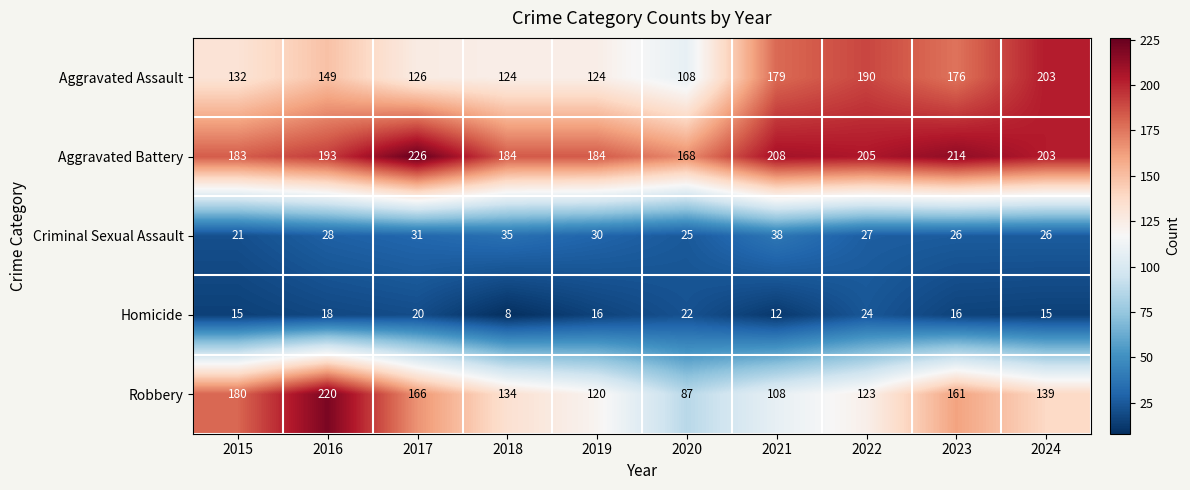

Between 2020 and 2021, which series saw the biggest shift?

Aggravated Assault